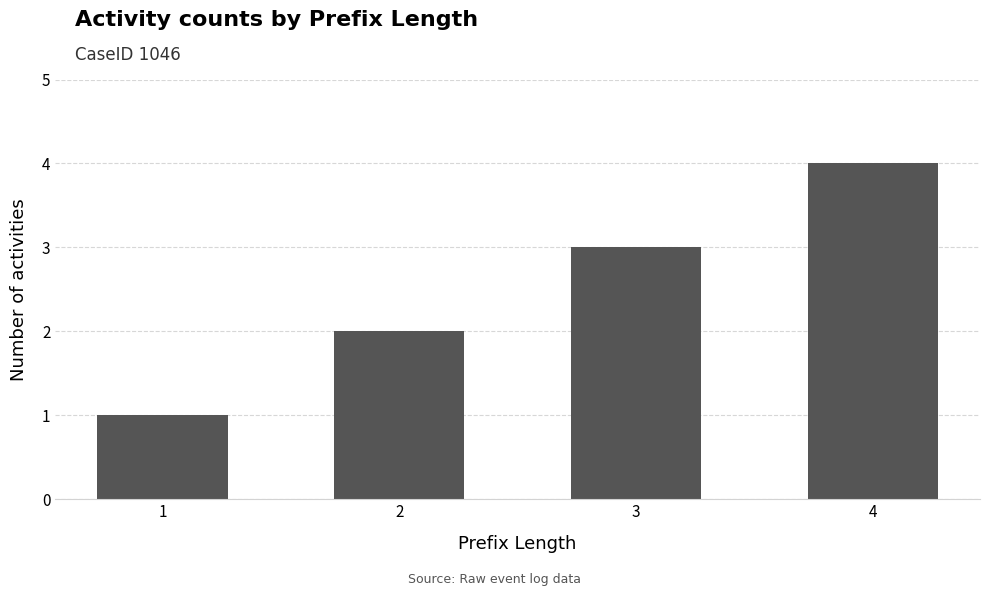

Count the number of categories in the chart.

4